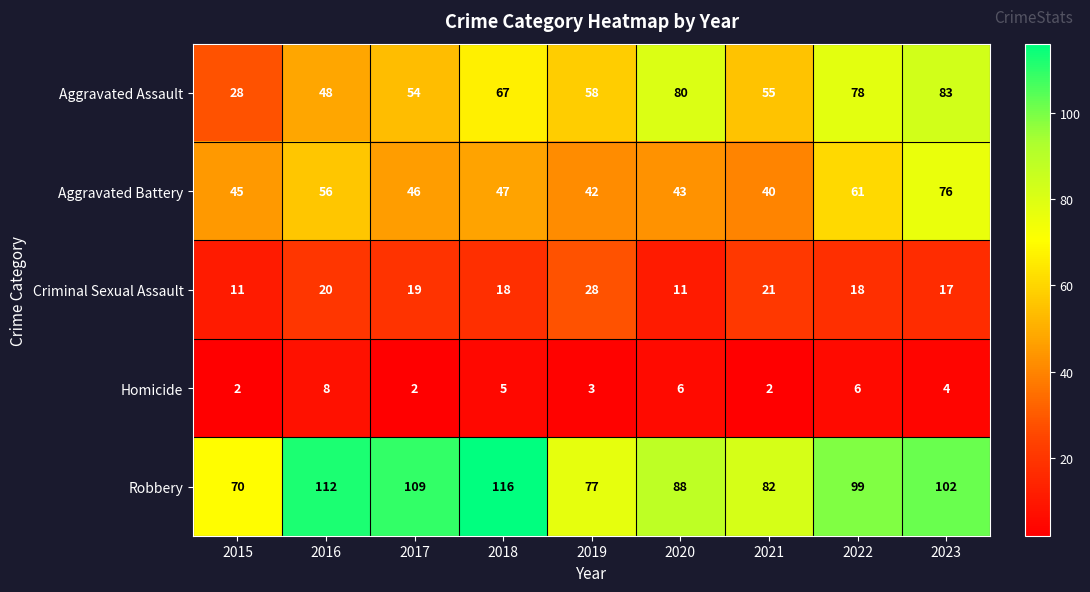

What value does the Aggravated Battery series have at 2015?

45